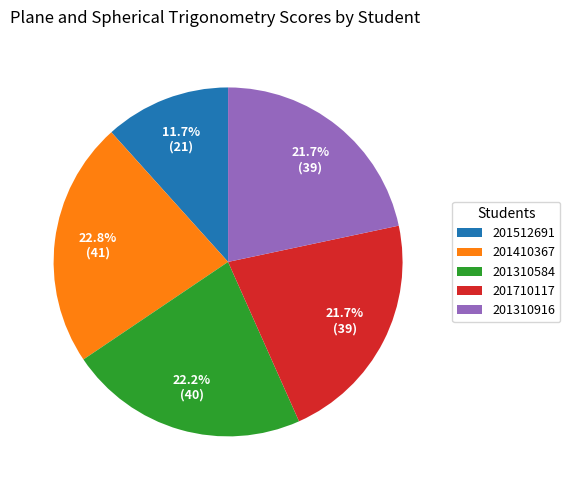

Which slice is the smallest?

201512691